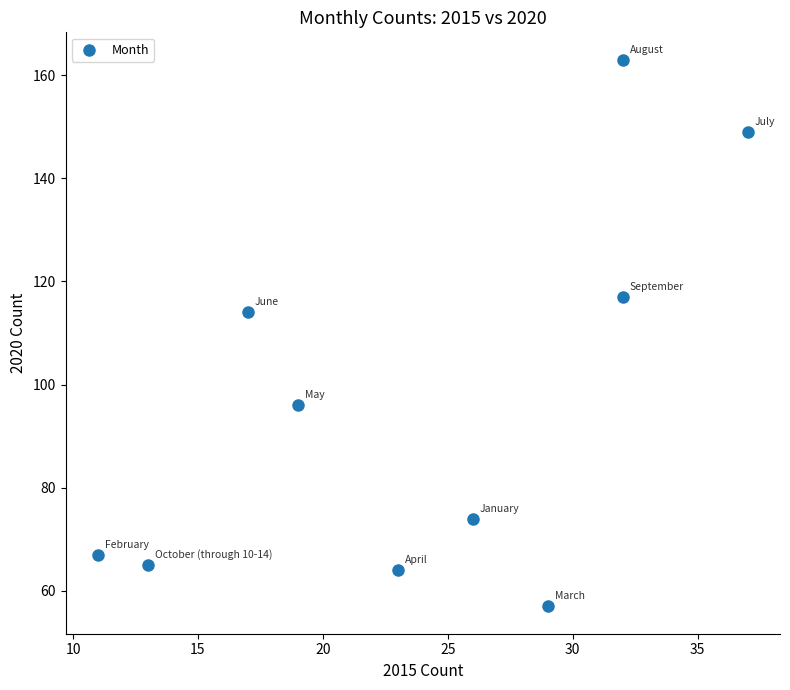

What is the range of X values (max minus min)?

26